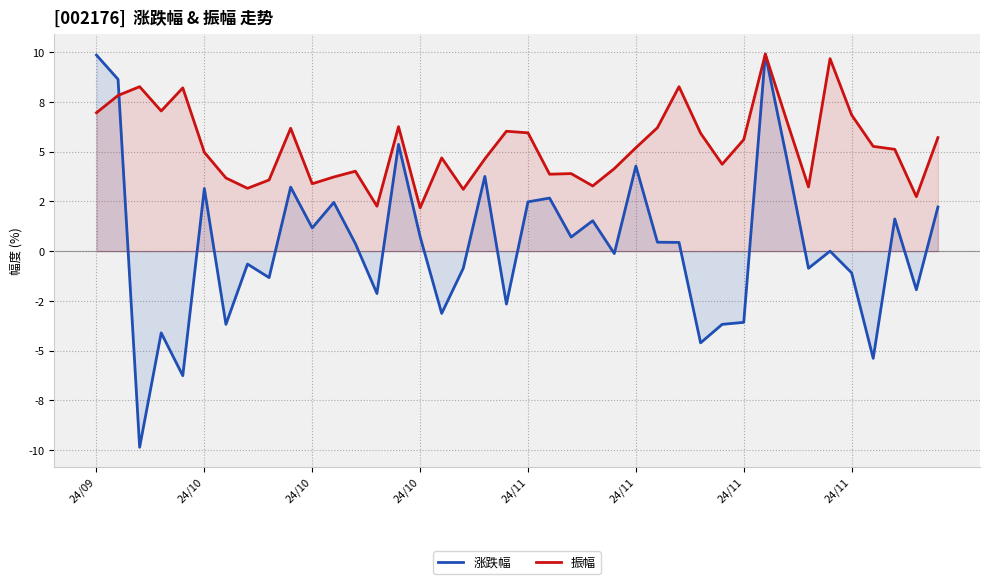

What is the maximum value shown in the chart?

9.9